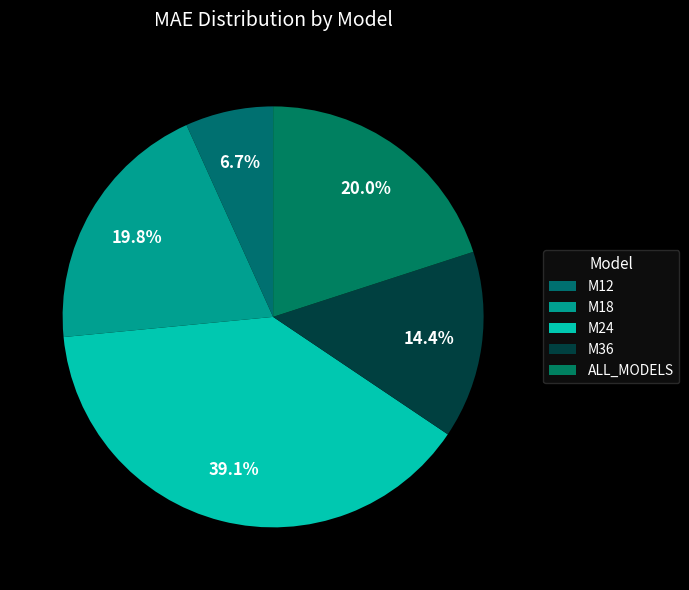

How many segments does this pie chart have?

5